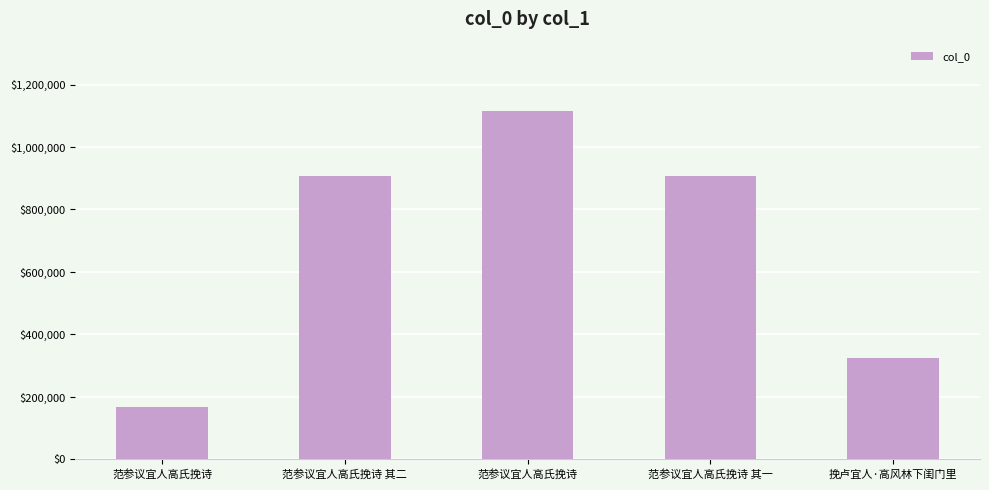

How many data points does each series have?

5